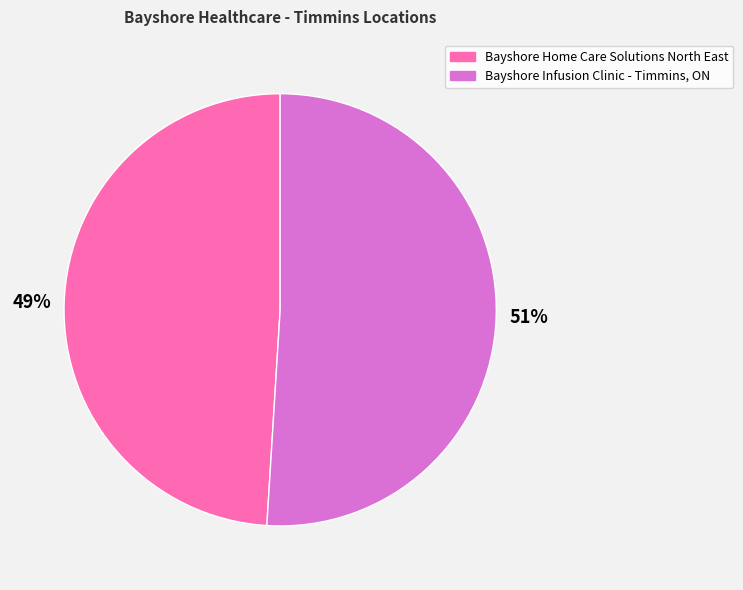

Count the number of slices in the pie.

2